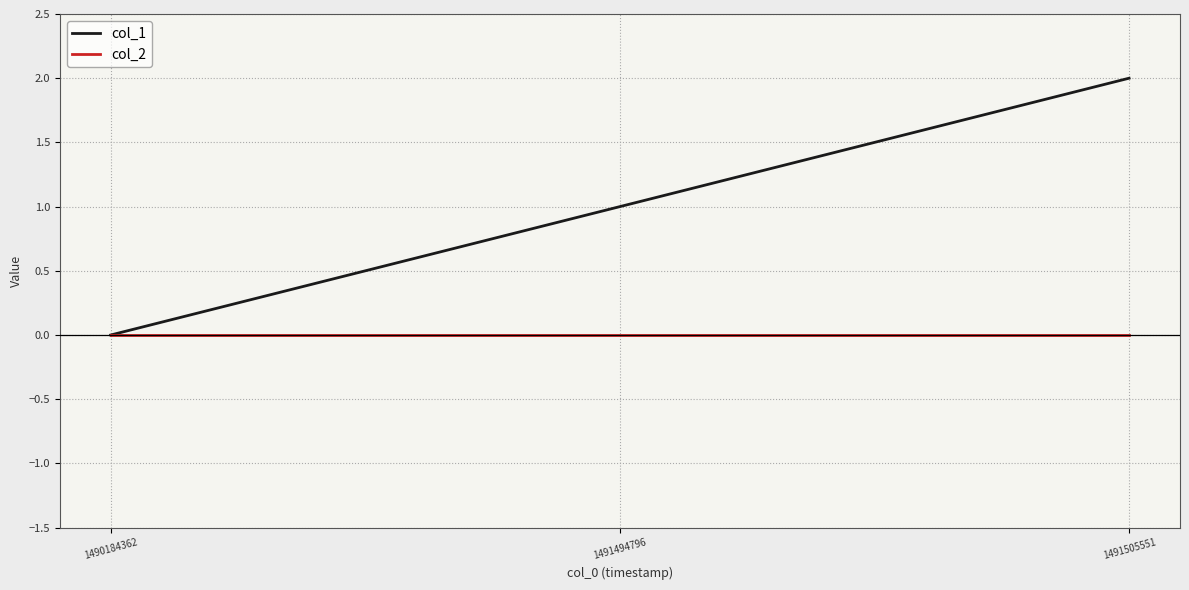

Rank the series by their maximum value, from highest to lowest.

col_1, col_2